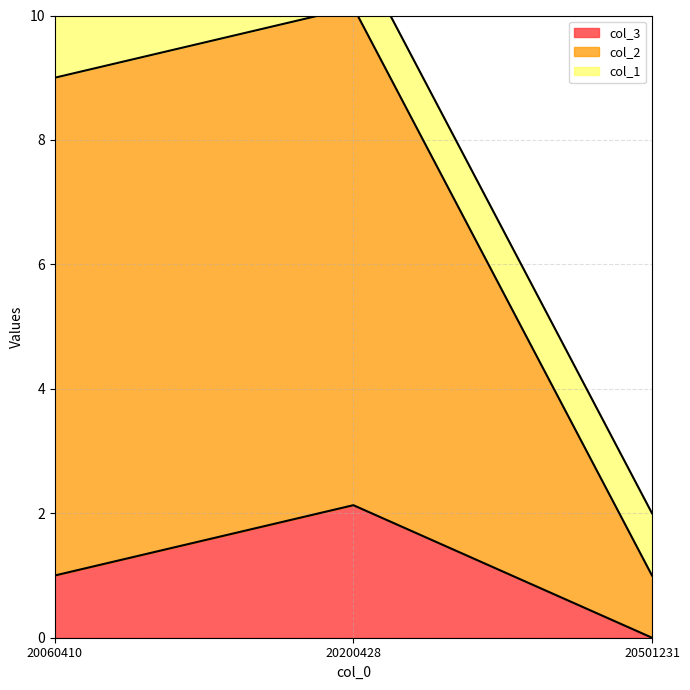

The value of col_3 at 20200428 is 2.1. True or false?

True